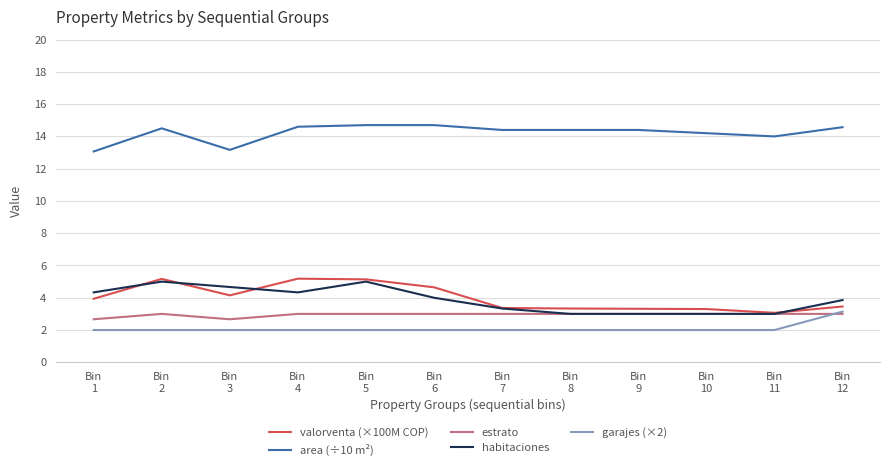

Is the value of valorventa (×100M COP) at Bin
6 greater than the value of garajes (×2) at Bin
10?

Yes